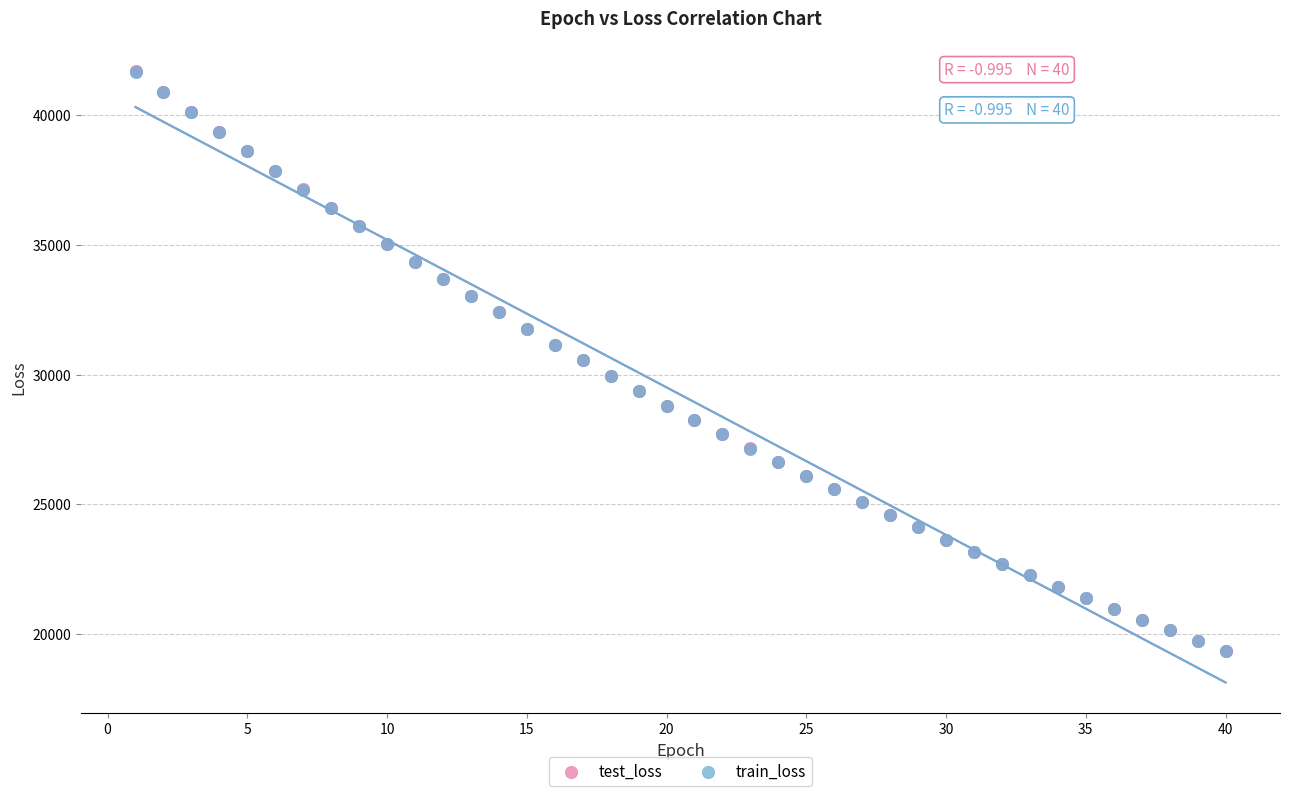

What are all the series names shown in the legend?

test_loss, train_loss